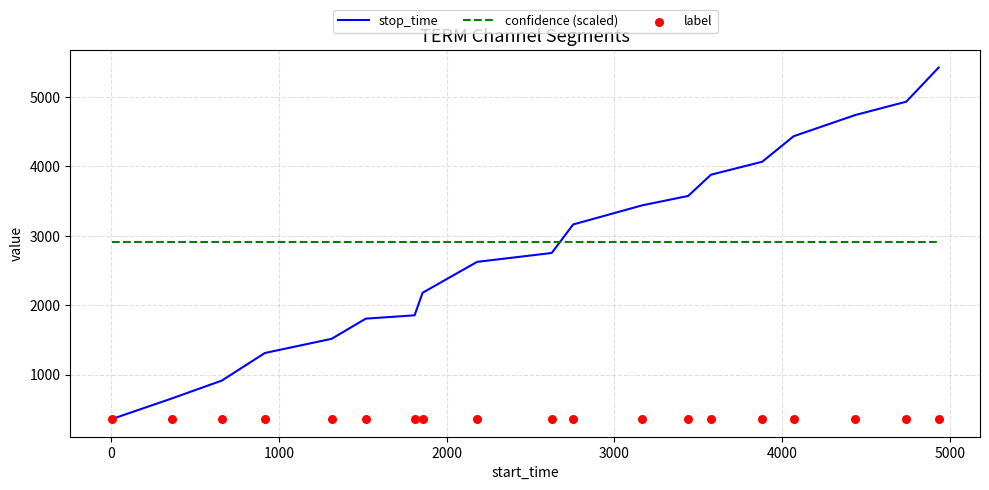

Which series has the largest total across all categories?

confidence (scaled)